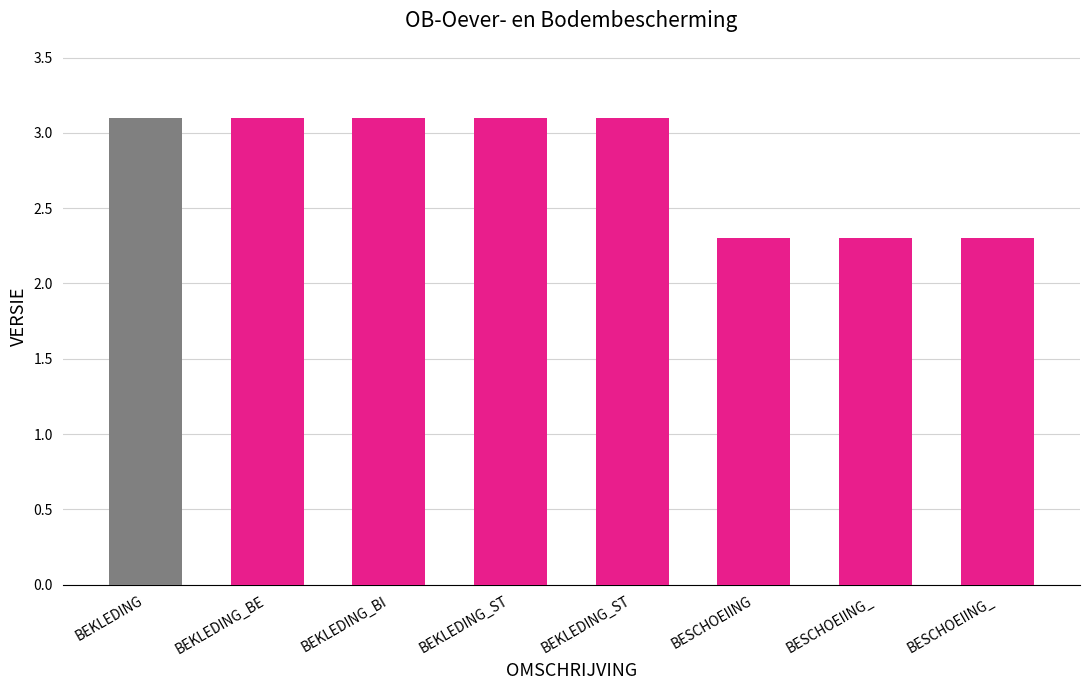

How many distinct data groups are displayed?

1